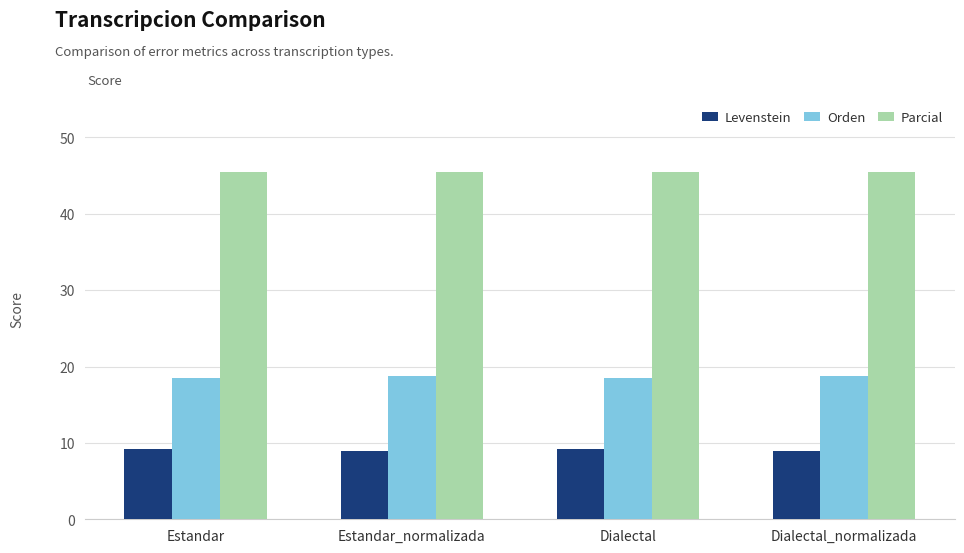

What is the difference between the highest and lowest values at Dialectal_normalizada?

36.5